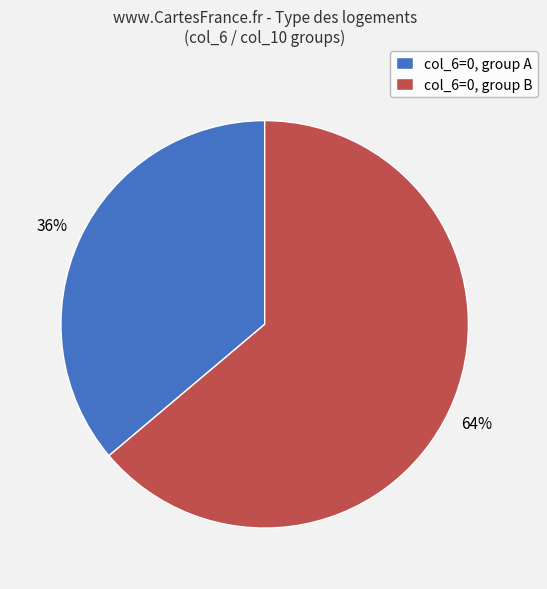

How many slices are in this pie chart?

2